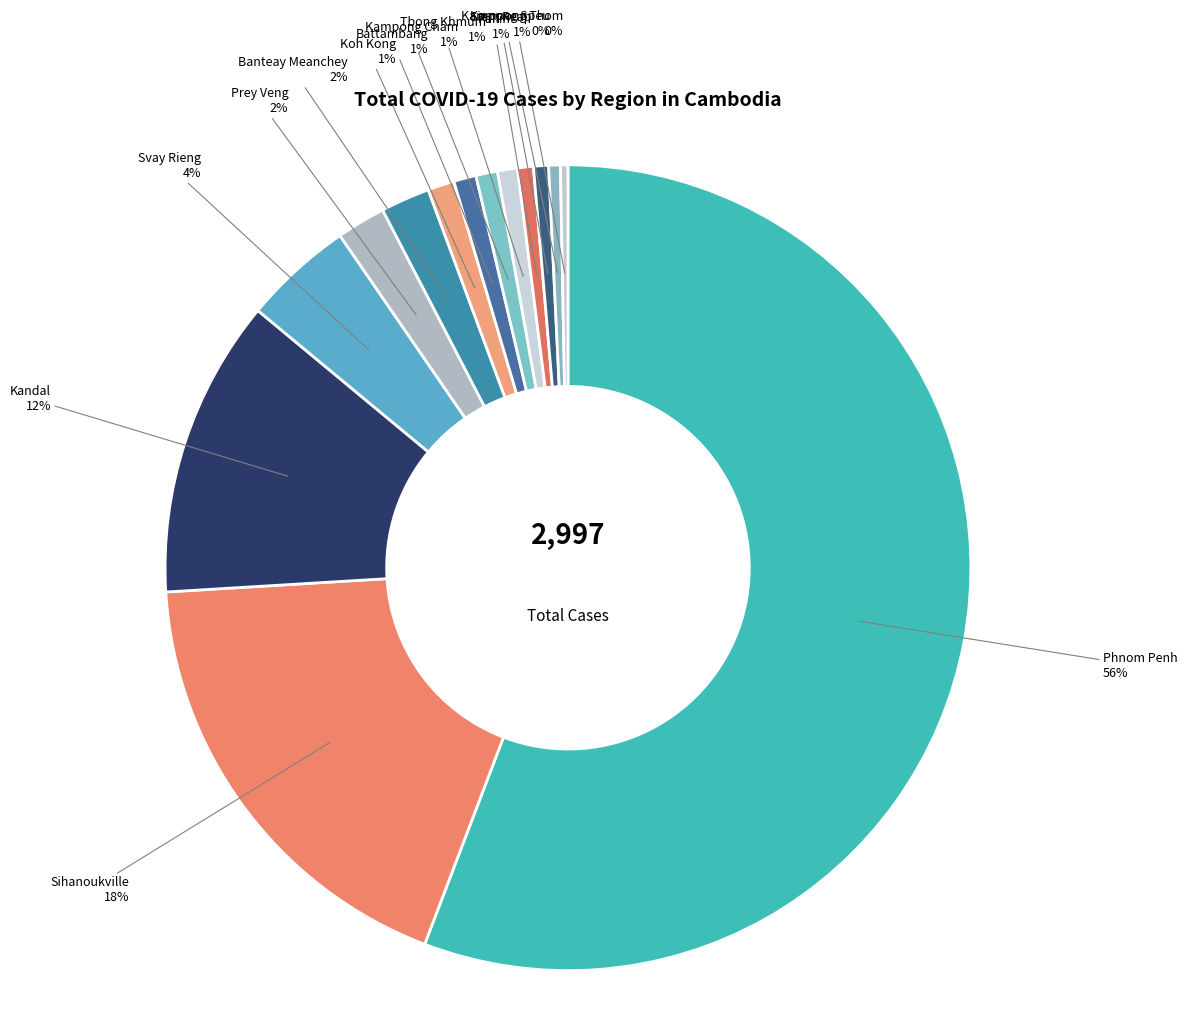

Which has a higher value, Kampong Cham or Prey Veng?

Prey Veng